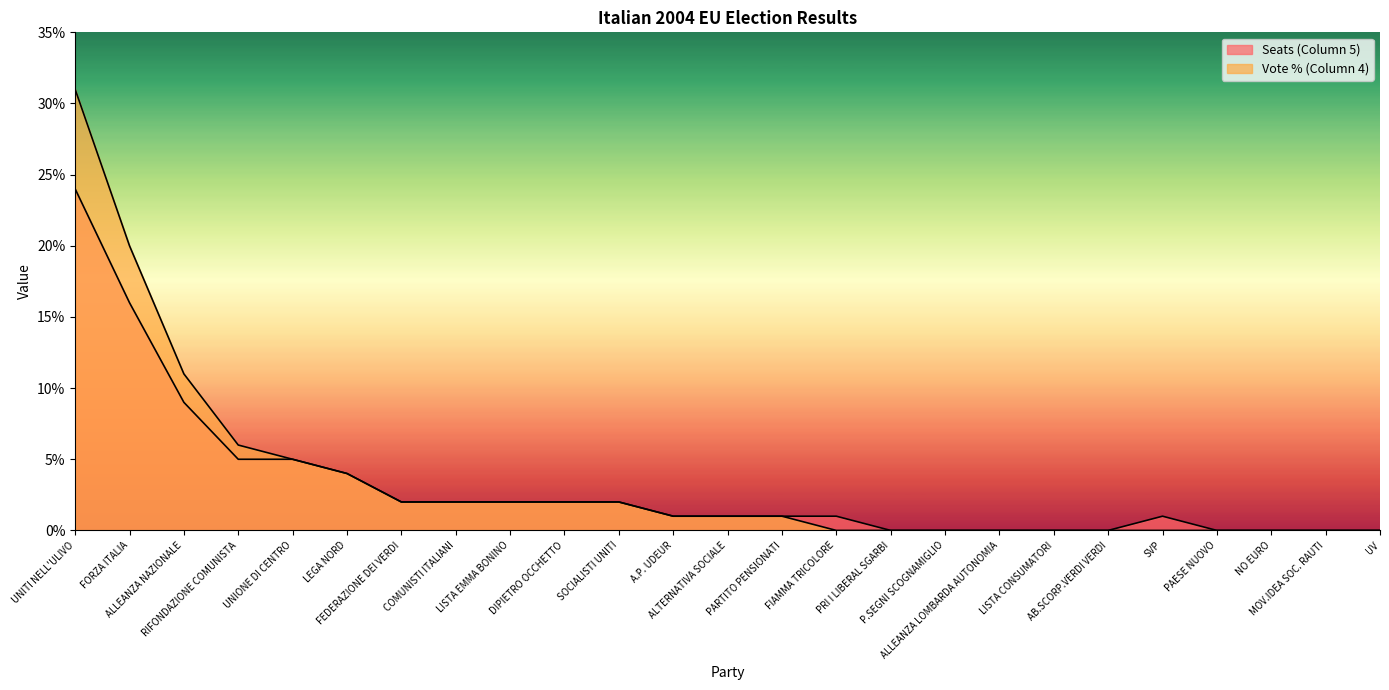

The Seats (Column 5) series shows 5 at FORZA ITALIA. True or false?

False